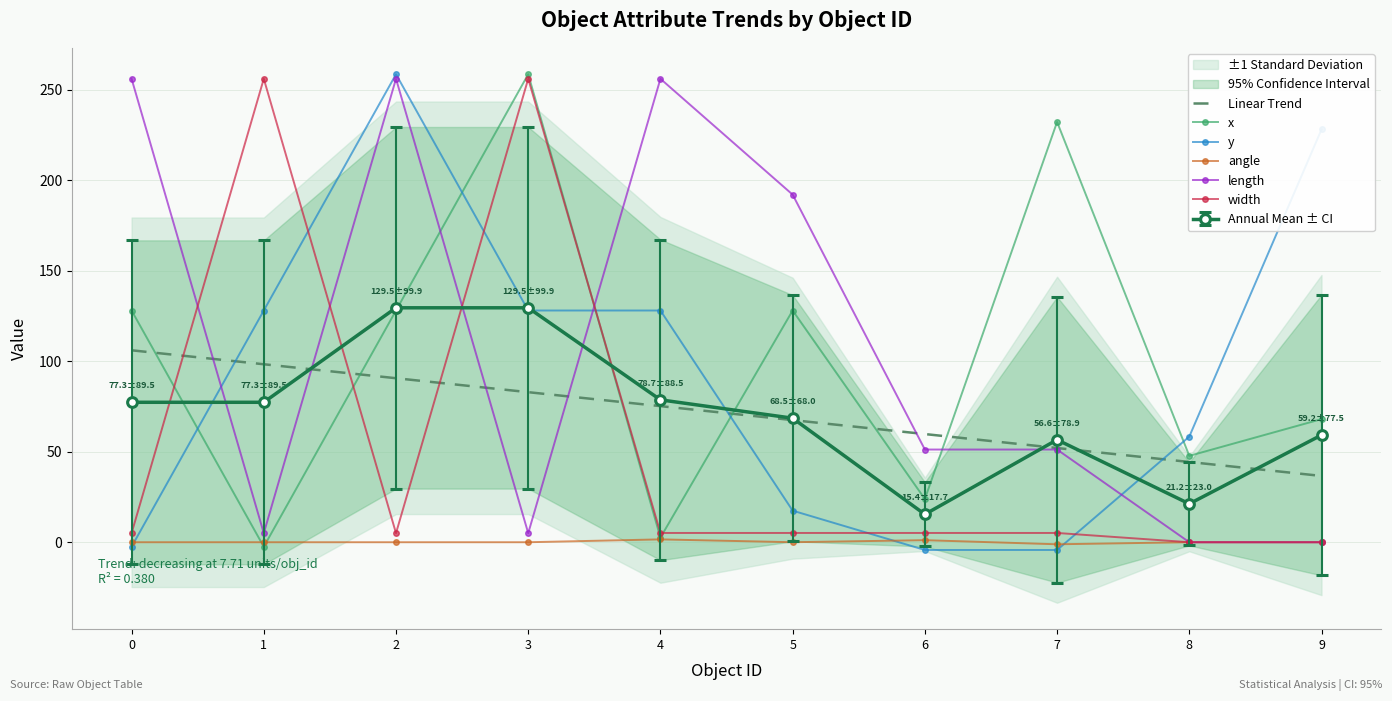

How many distinct data groups are displayed?

6